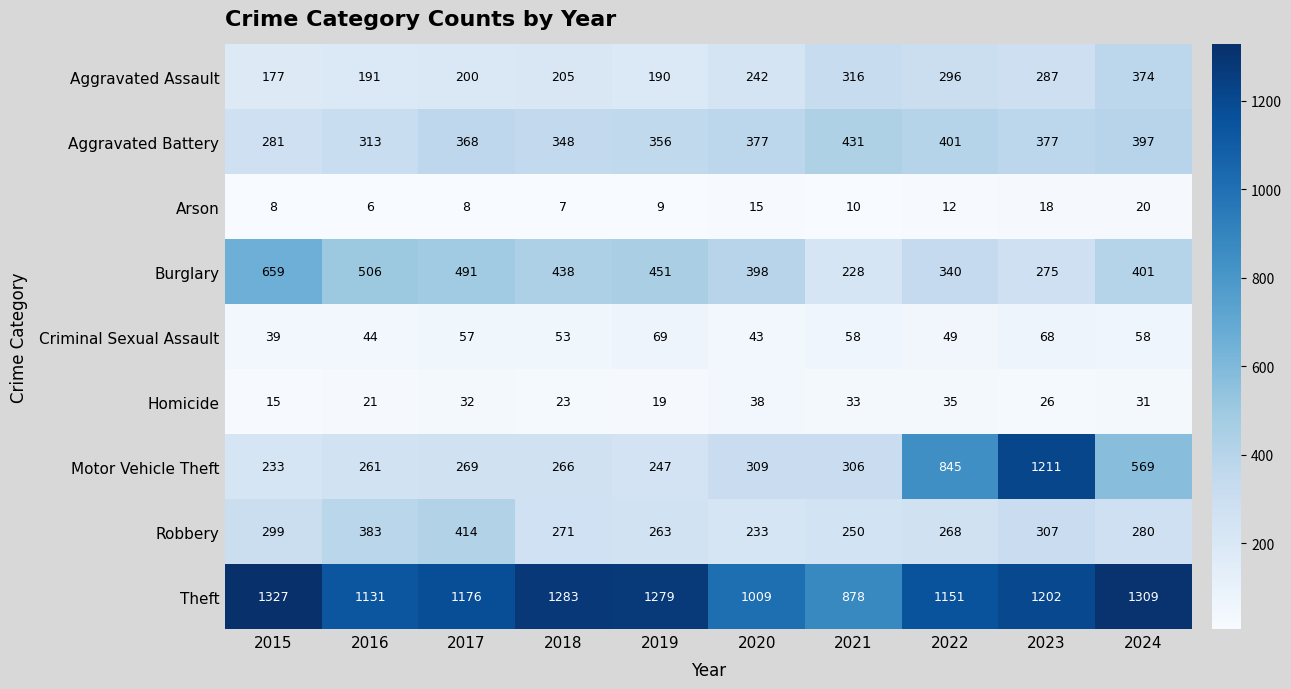

Which series has the largest range (max minus min)?

Motor Vehicle Theft